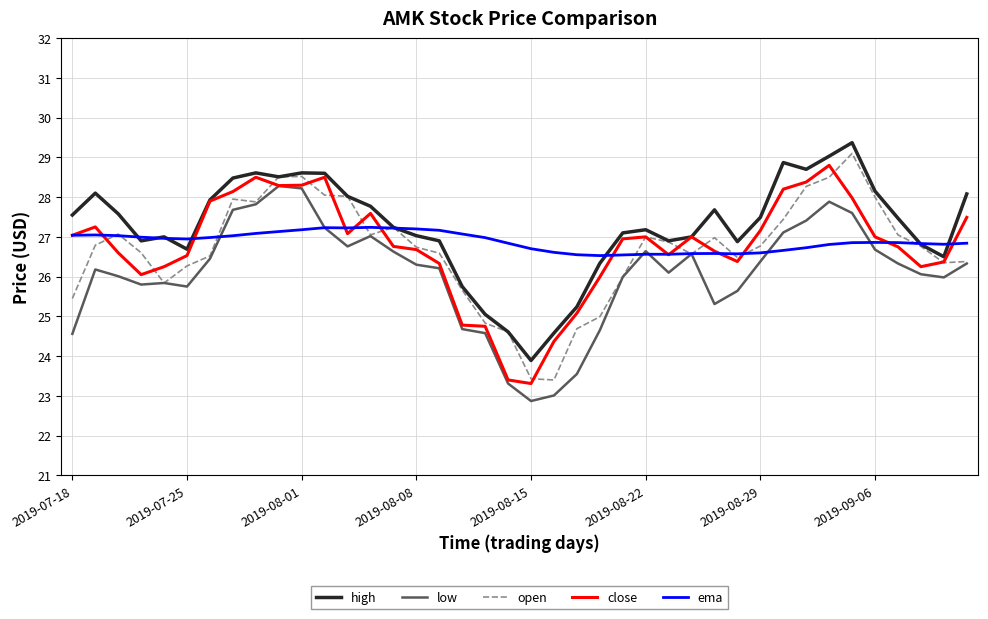

Is this an area chart (filled region under the line)?

No